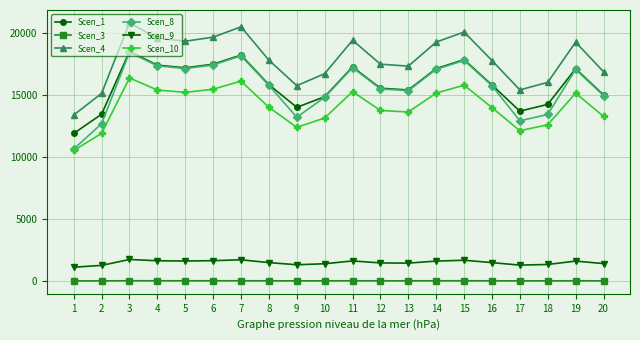

True or false: Scen_1 has more than 2 points higher than both neighbors.

True